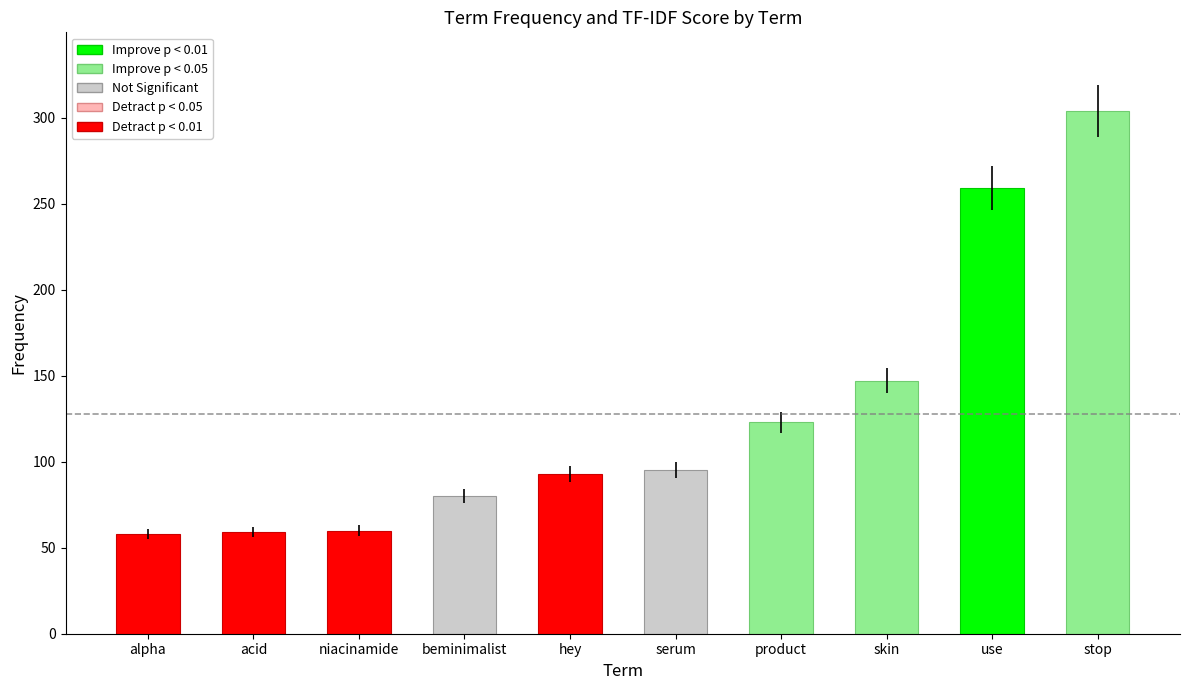

What is the change in value from hey to acid?

-34